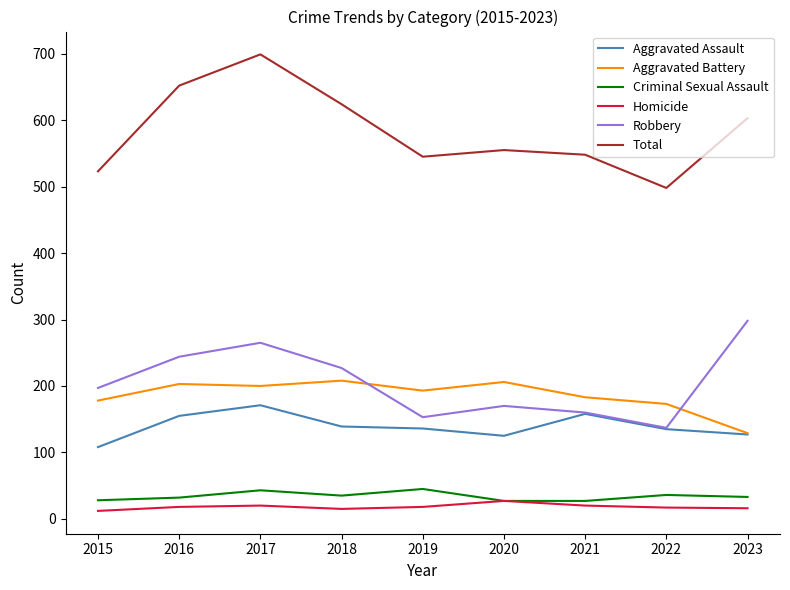

What is the average value of the Aggravated Assault series?

139